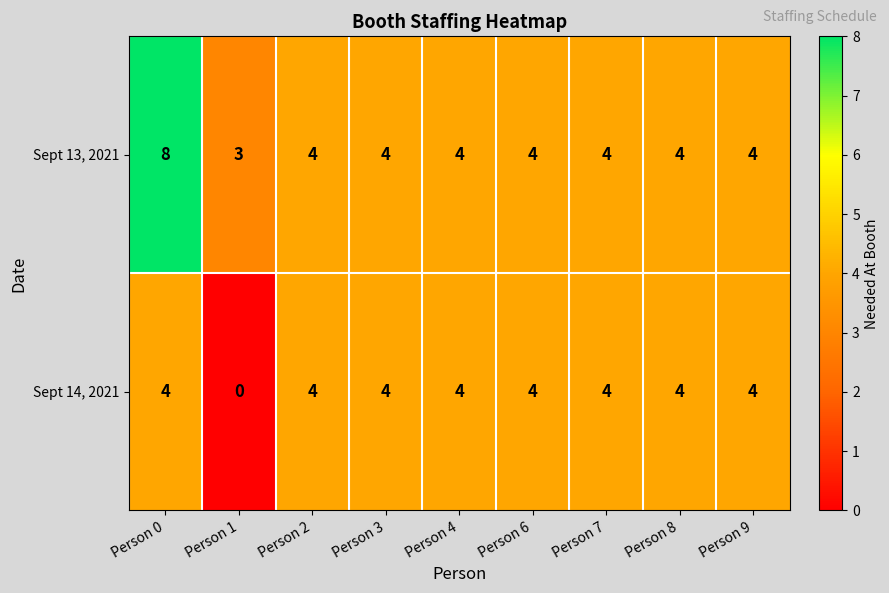

What is the maximum value shown in the chart?

8